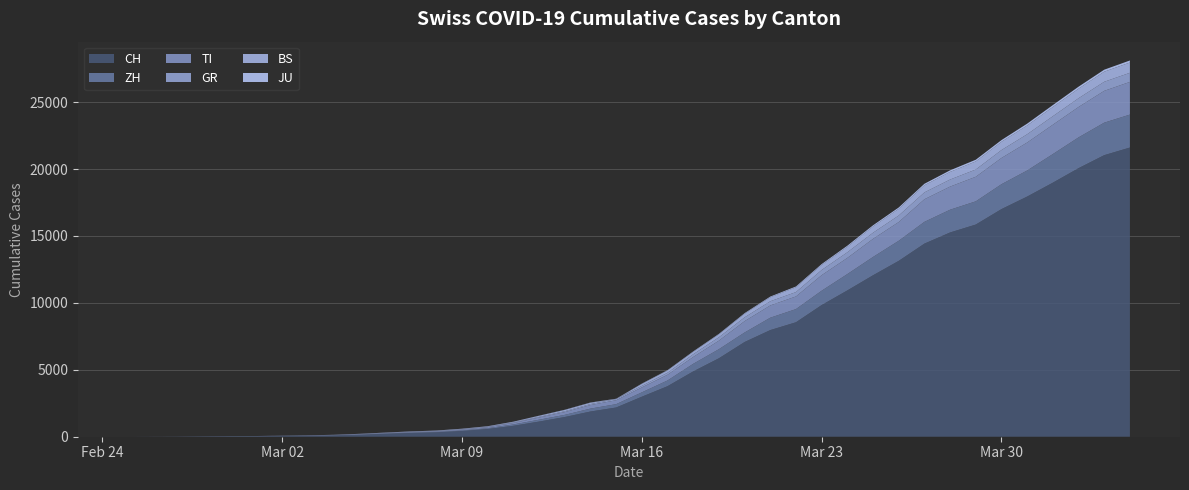

Reading left to right, transcribe all the data shown in this chart.

CH: 0=0	1=4	2=8	3=20	4=30	5=36	6=50	7=70	8=97	9=141	10=216	11=278	12=325	13=426	14=577	15=817	16=1132	17=1472	18=1883	19=2183	20=2989	21=3774	22=4879	23=5861	24=7075	25=7967	26=8551	27=9835	28=10930	29=12061	30=13138	31=14426	32=15259	33=15851	34=17005	35=17942	36=18979	37=20062	38=21035	39=21605
ZH: 0=0	1=0	2=2	3=2	4=6	5=7	6=10	7=13	8=15	9=23	10=29	11=34	12=40	13=49	14=62	15=101	16=140	17=163	18=218	19=250	20=326	21=429	22=568	23=679	24=711	25=925	26=984	27=1073	28=1221	29=1368	30=1500	31=1627	32=1701	33=1733	34=1859	35=1947	36=2136	37=2300	38=2428	39=2461
TI: 0=0	1=1	2=1	3=1	4=2	5=2	6=4	7=8	8=13	9=25	10=28	11=41	12=49	13=61	14=75	15=108	16=163	17=206	18=265	19=293	20=368	21=426	22=511	23=638	24=849	25=916	26=945	27=1162	28=1209	29=1354	30=1401	31=1688	32=1727	33=1837	34=1962	35=2091	36=2195	37=2271	38=2377	39=2442
GR: 0=0	1=2	2=2	3=6	4=6	5=6	6=9	7=10	8=13	9=15	10=16	11=18	12=19	13=28	14=32	15=44	16=53	17=65	18=73	19=93	20=118	21=152	22=204	23=252	24=283	25=311	26=327	27=386	28=419	29=458	30=487	31=513	32=527	33=542	34=591	35=617	36=635	37=655	38=678	39=680
BS: 0=0	1=0	2=1	3=1	4=1	5=1	6=1	7=3	8=3	9=8	10=15	11=21	12=24	13=28	14=33	15=49	16=73	17=92	18=100	19=0	20=143	21=164	22=181	23=220	24=270	25=297	26=356	27=374	28=410	29=462	30=501	31=530	32=569	33=605	34=617	35=653	36=687	37=714	38=754	39=767
JU: 0=0	1=0	2=1	3=1	4=1	5=1	6=1	7=2	8=2	9=4	10=4	11=5	12=5	13=7	14=7	15=7	16=12	17=17	18=18	19=19	20=25	21=29	22=32	23=36	24=44	25=54	26=61	27=69	28=82	29=92	30=100	31=114	32=119	33=127	34=128	35=140	36=145	37=149	38=149	39=154